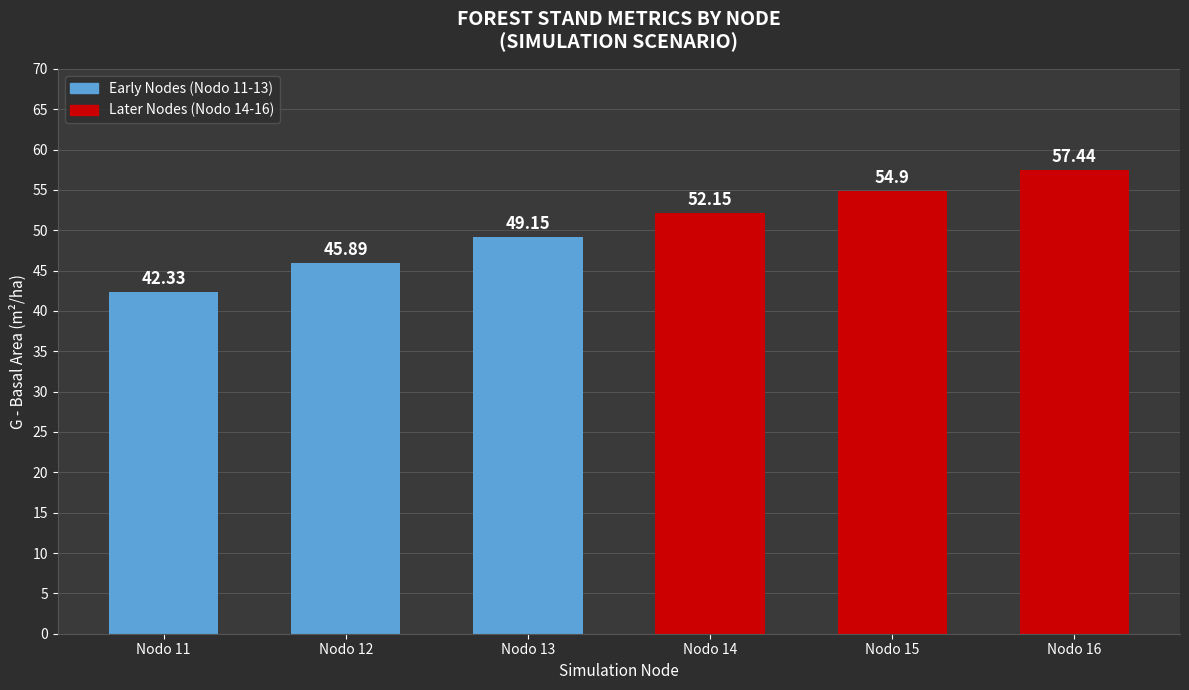

What is the difference between the values at Nodo 14 and Nodo 11?

9.8